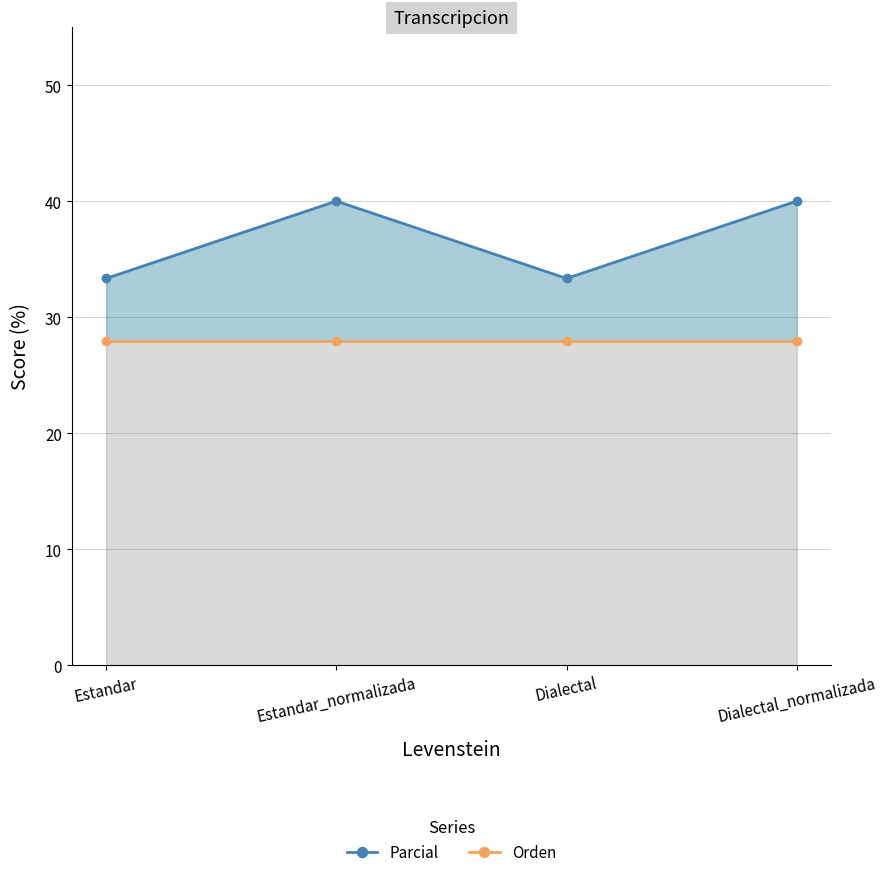

What is the maximum value shown in the chart?

40.0